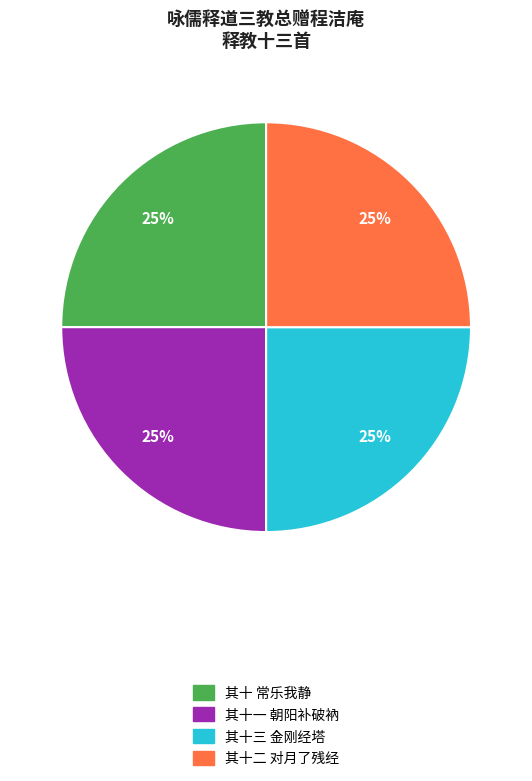

Count the number of slices in the pie.

4